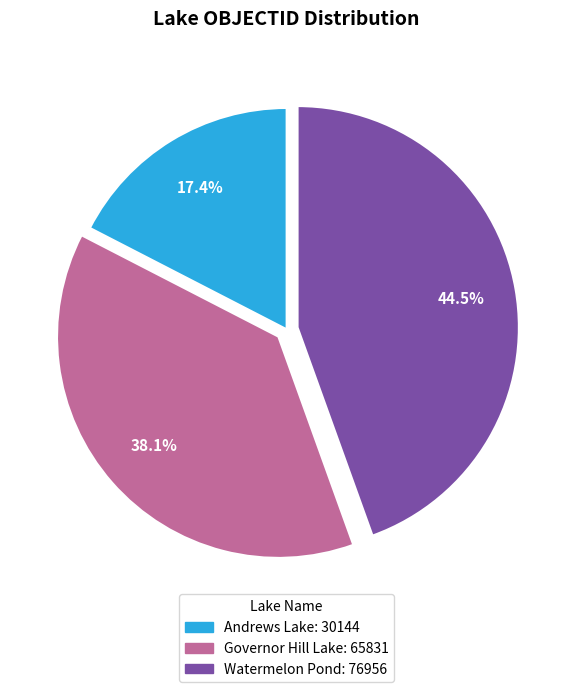

Does Watermelon Pond represent more than half of the total?

No